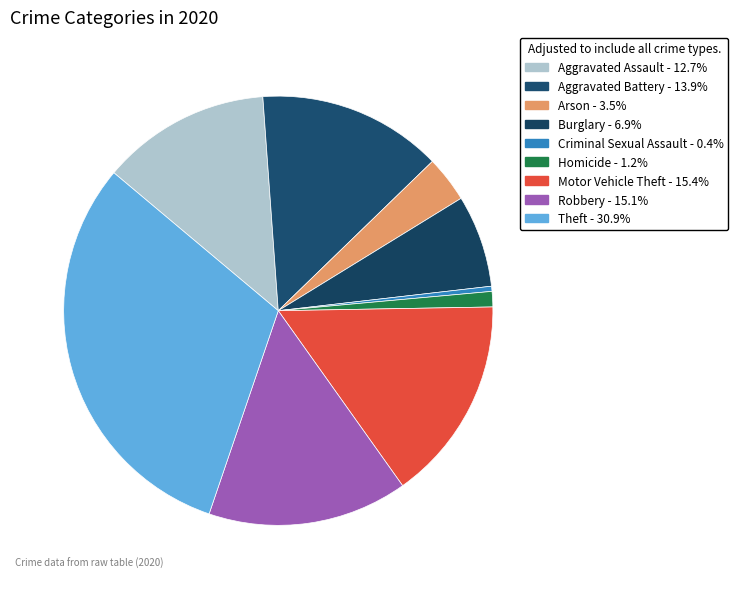

Count the number of slices in the pie.

9